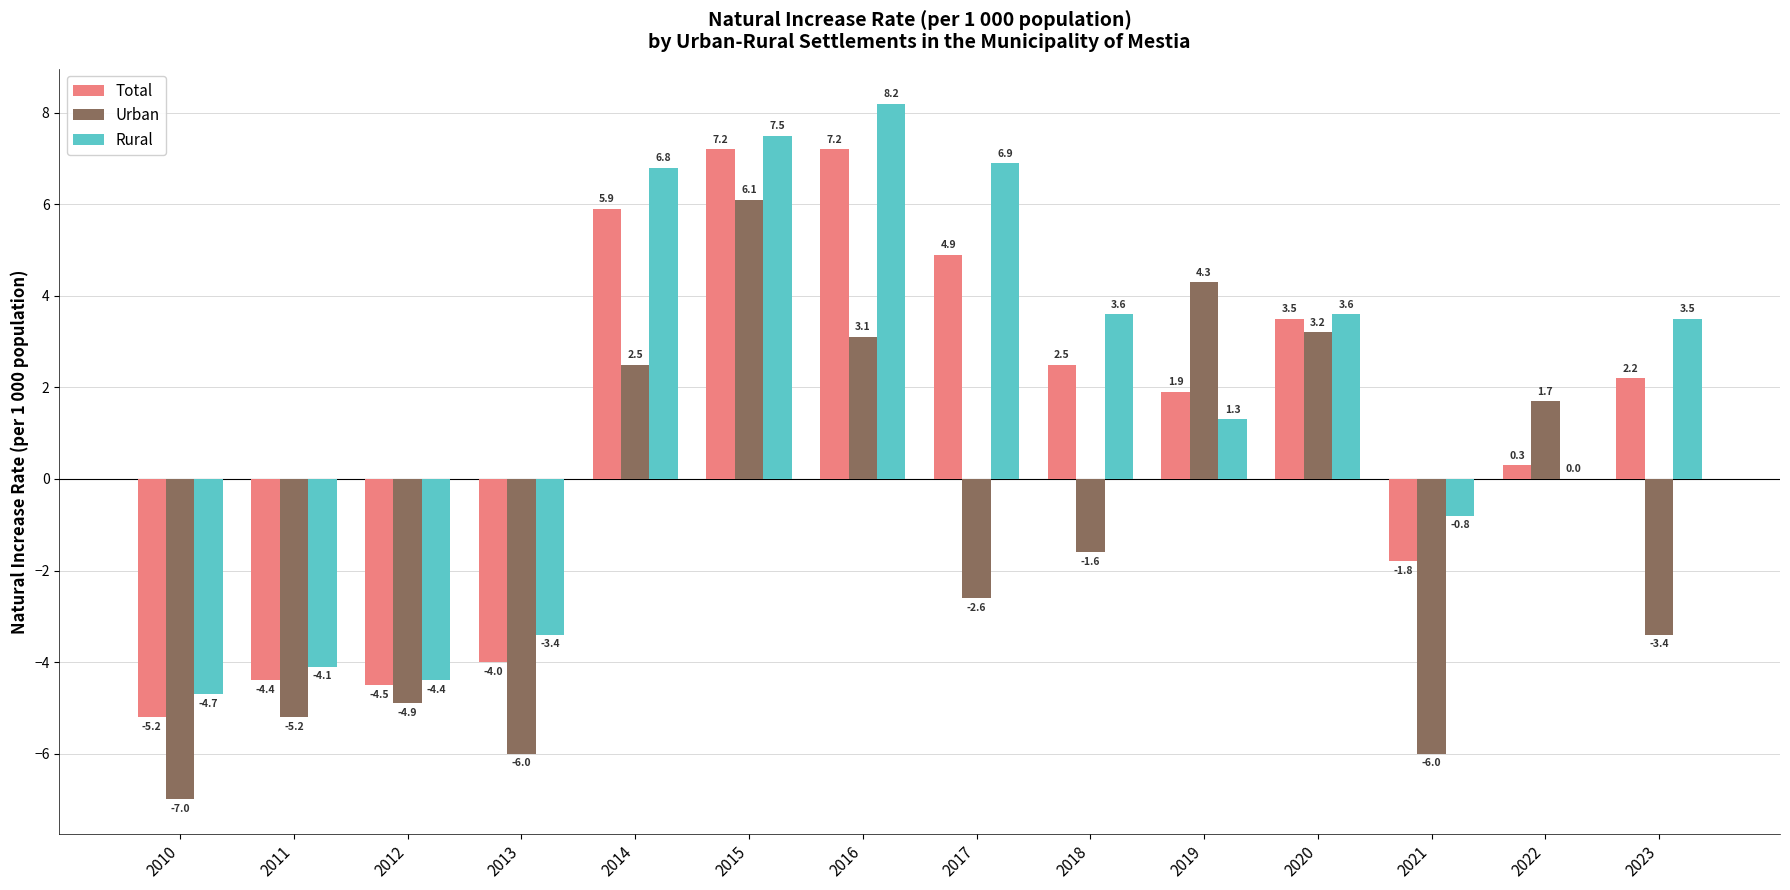

What is the sum of all Rural values?

24.0